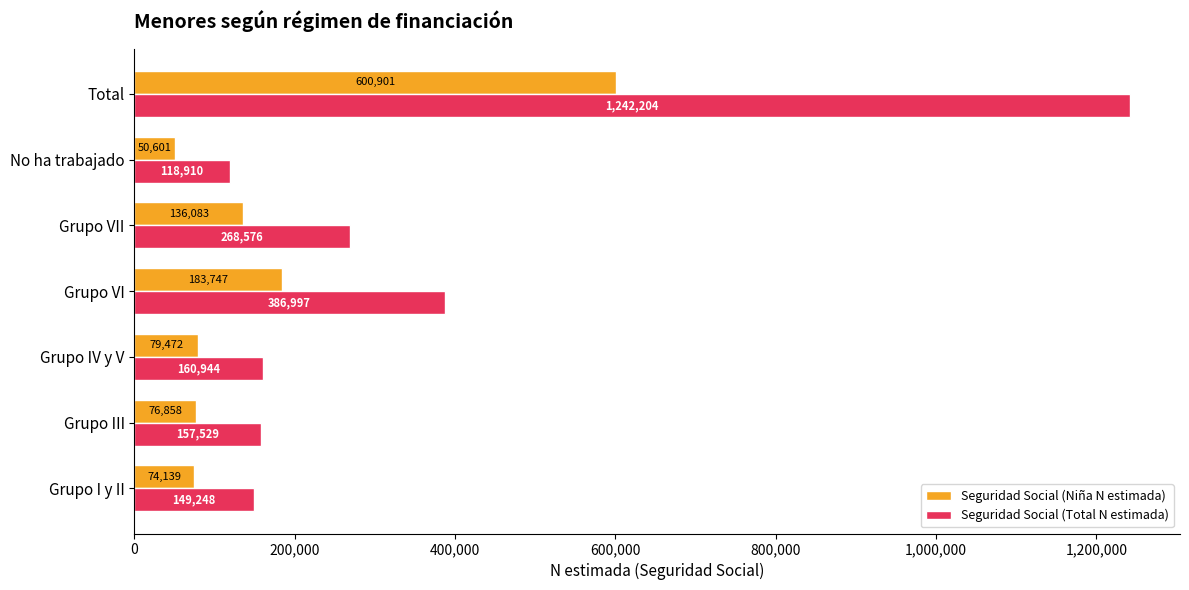

Between Grupo VII and No ha trabajado, which series saw the biggest shift?

Seguridad Social (Total N estimada)